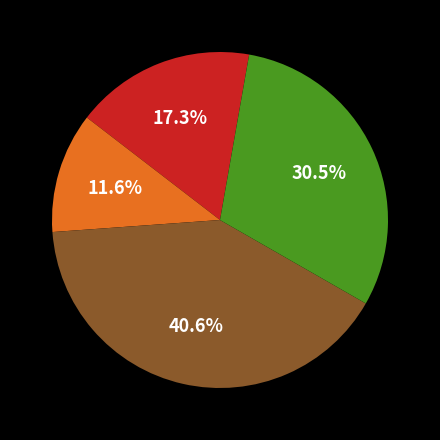

To the nearest percent, what is the average slice percentage?

25%